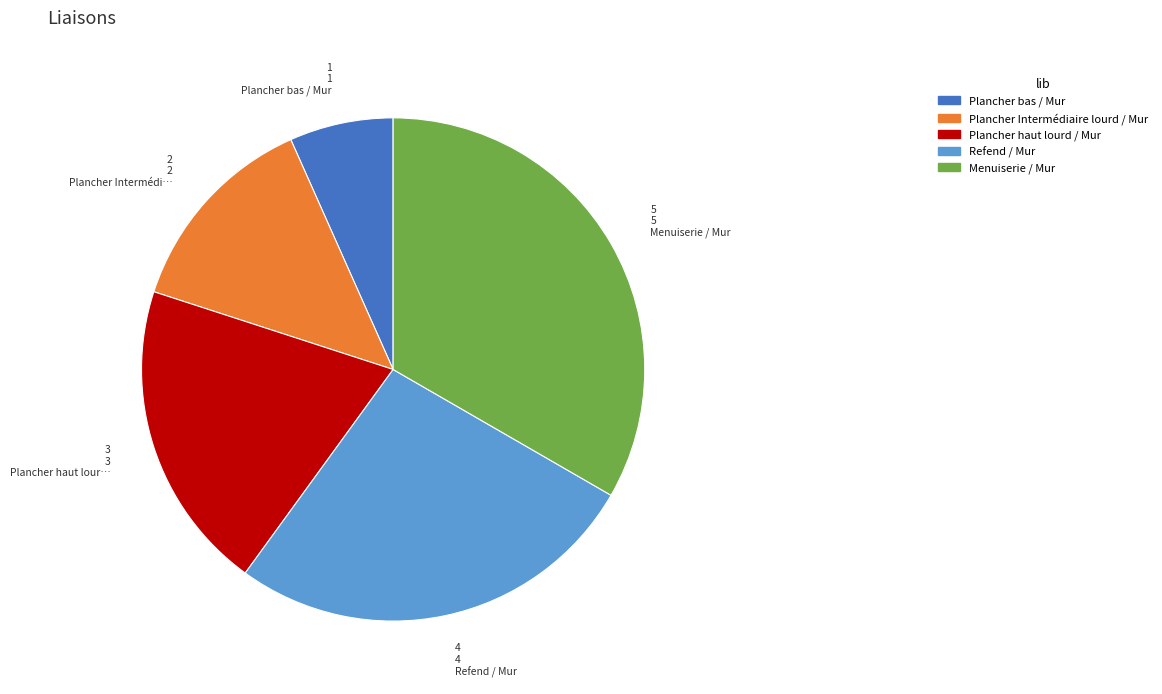

How many slices are in this pie chart?

5